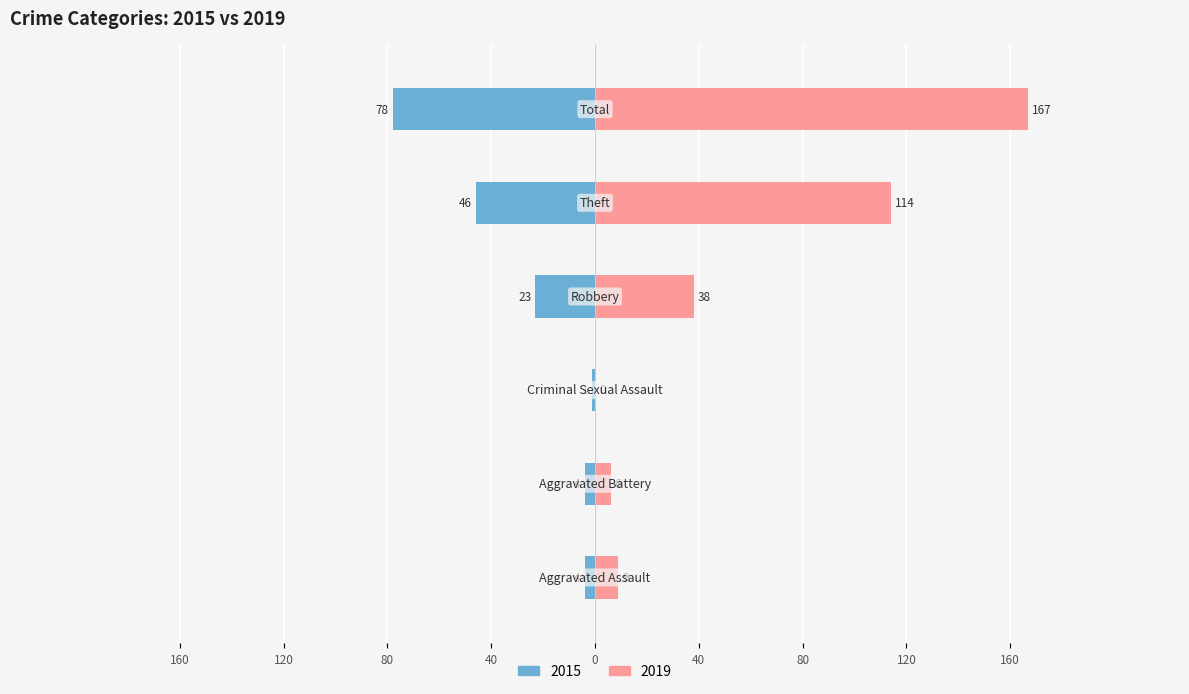

At which label does 2019 reach its minimum?

Criminal Sexual Assault